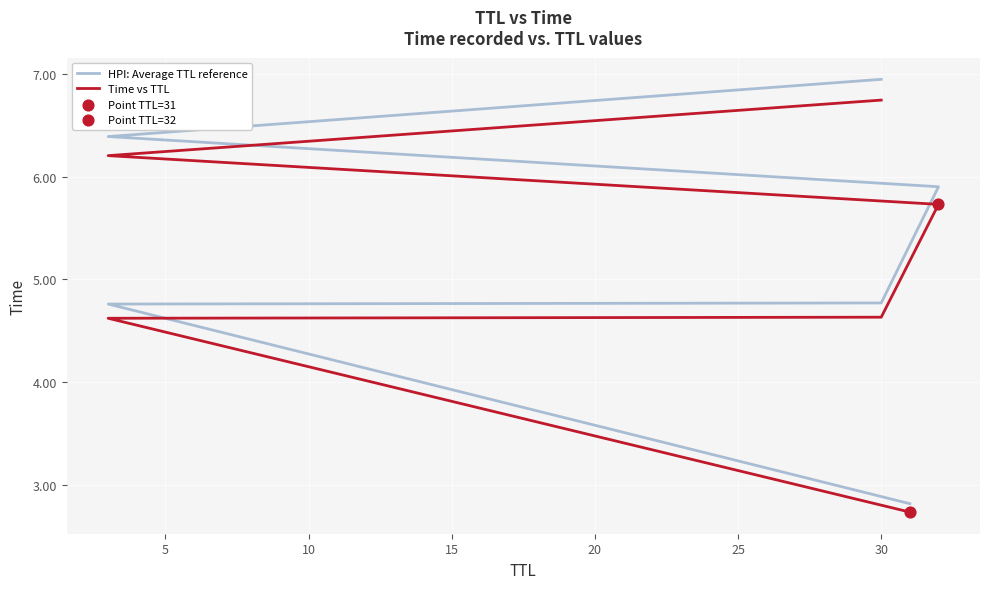

What are all the series names shown in the legend?

HPI: Average TTL reference, Time vs TTL